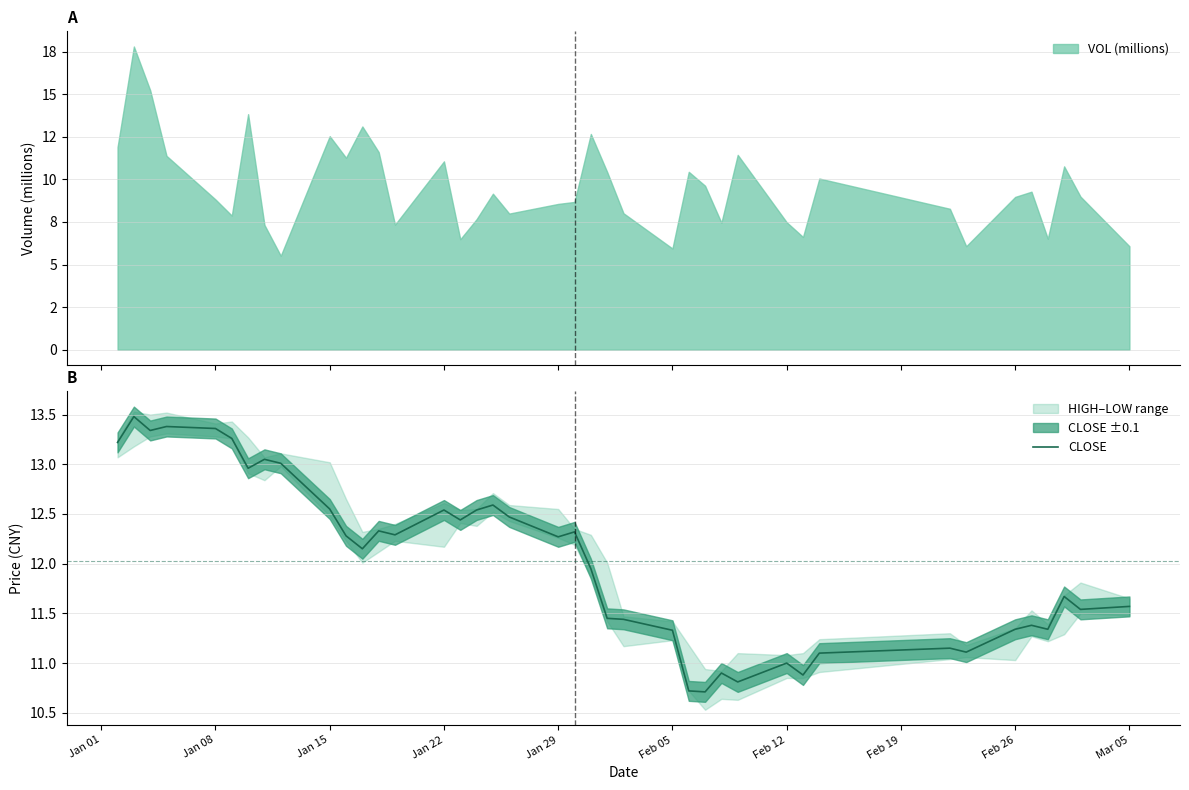

What is the minimum value for CLOSE?

10.7